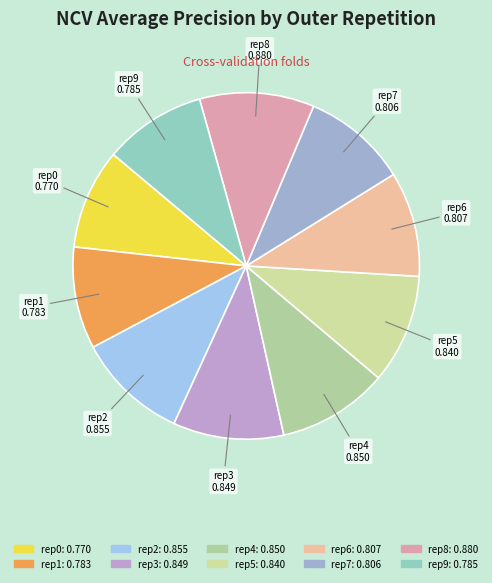

How many segments does this pie chart have?

10